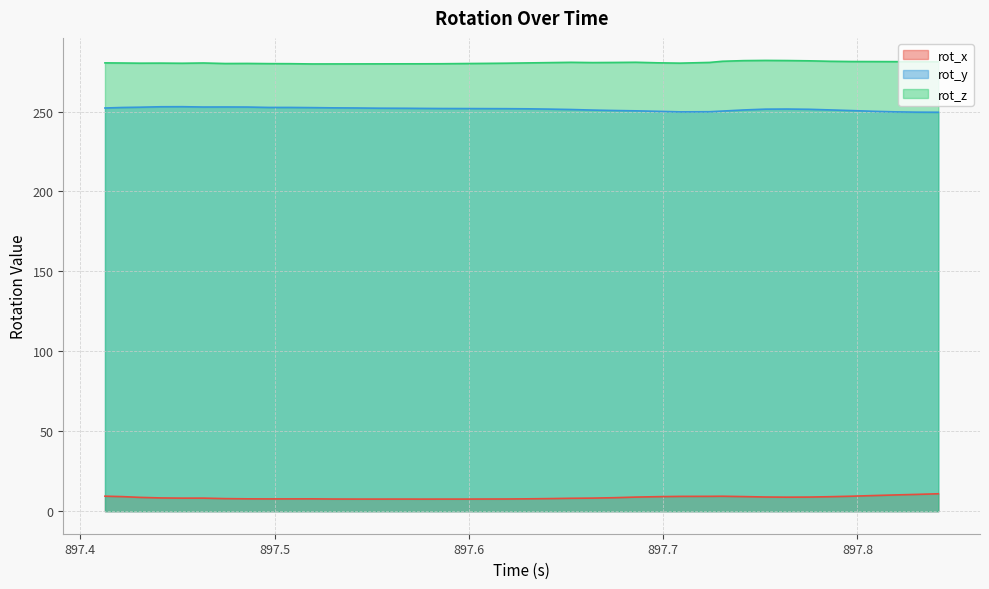

At which label is rot_y closest to 251?

897.786